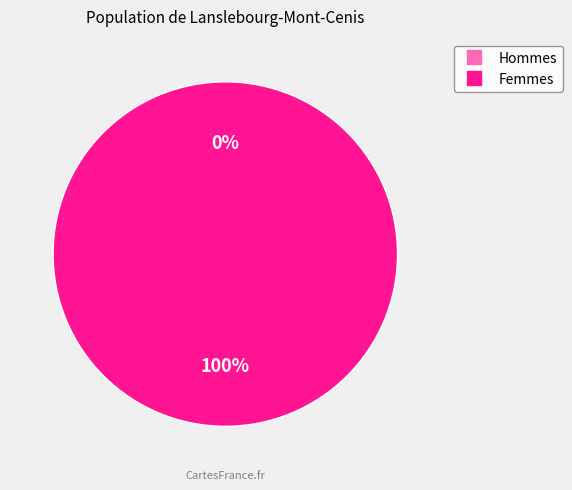

Rank the categories by value from lowest to highest.

0, 1